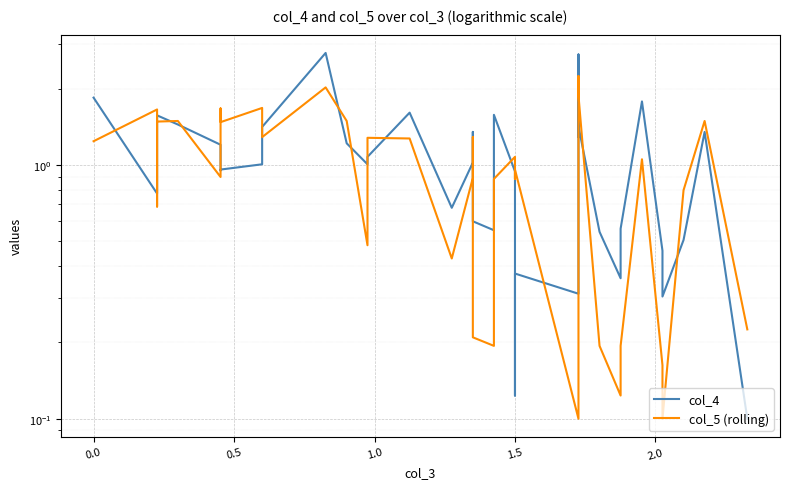

How many times do col_4 and col_5 (rolling) cross each other?

15